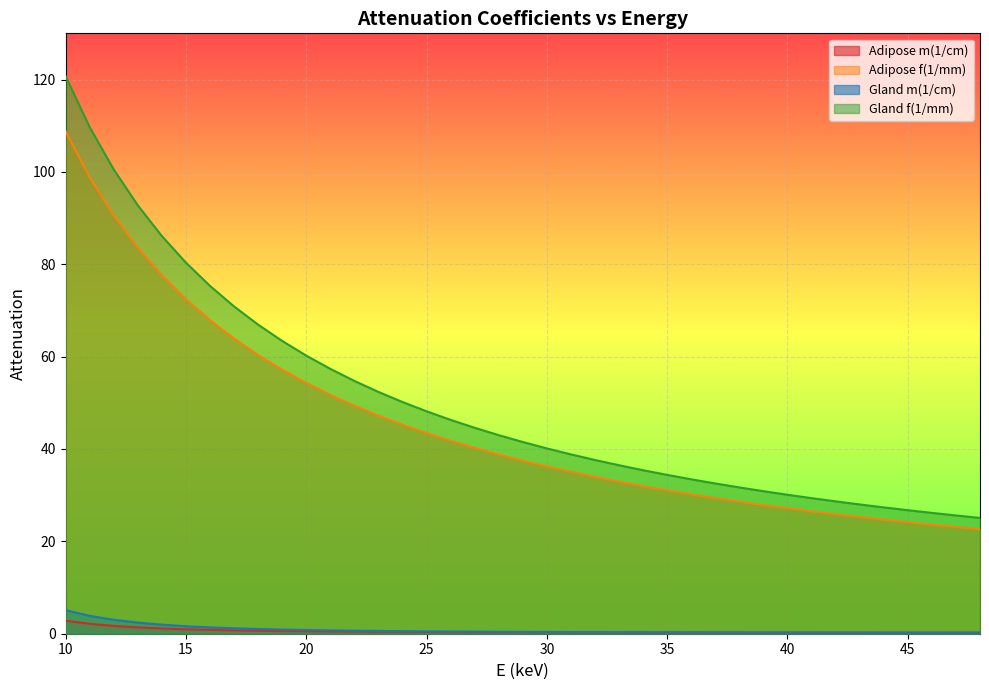

True or false: Adipose f(1/mm) and Adipose m(1/cm) intersect in this chart.

False